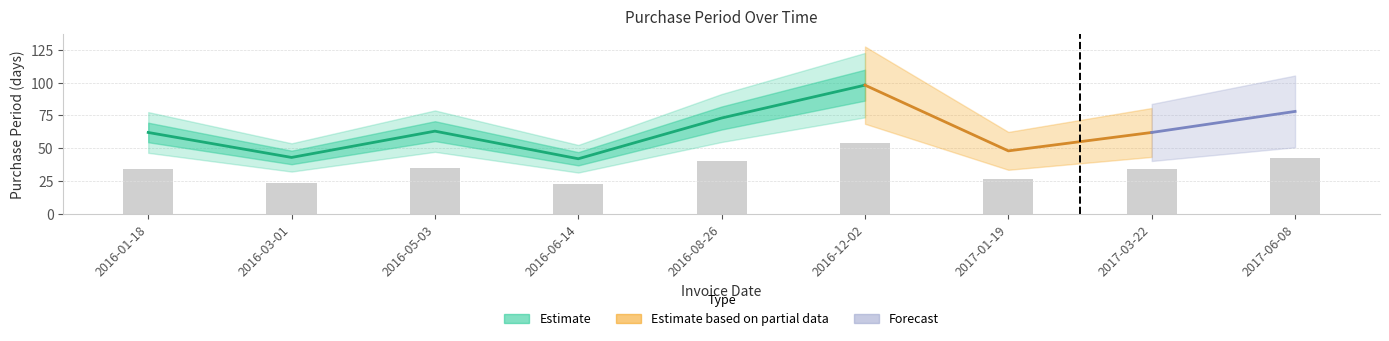

Where is the data nearest to the value 38?

2016-08-26